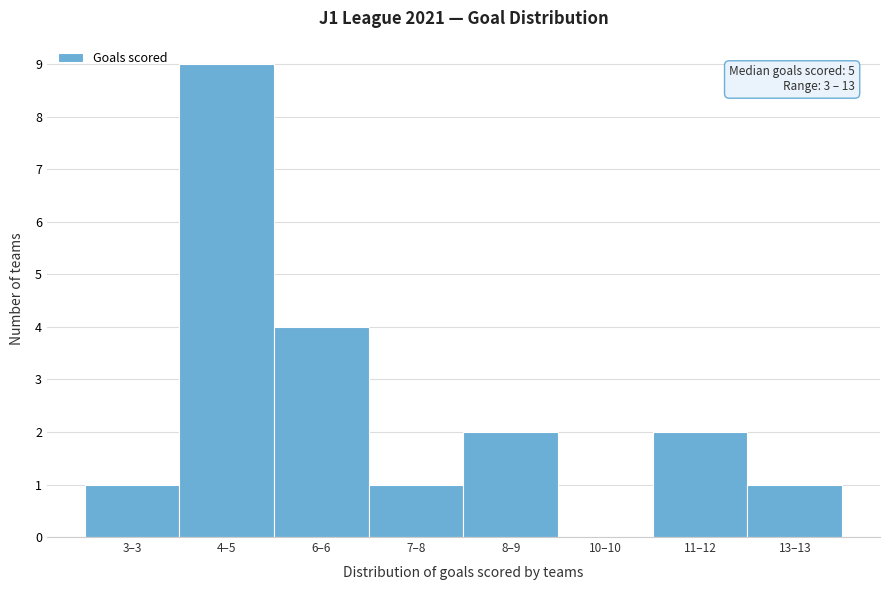

Reading right to left, transcribe all the data shown in this chart.

13–13=1	11–12=2	10–10=0	8–9=2	7–8=1	6–6=4	4–5=9	3–3=1